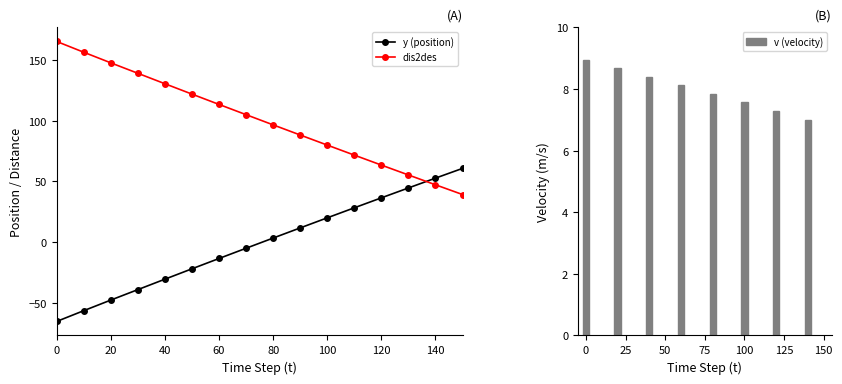

Which series ends up on top after the final intersection of y (position) and dis2des?

y (position)